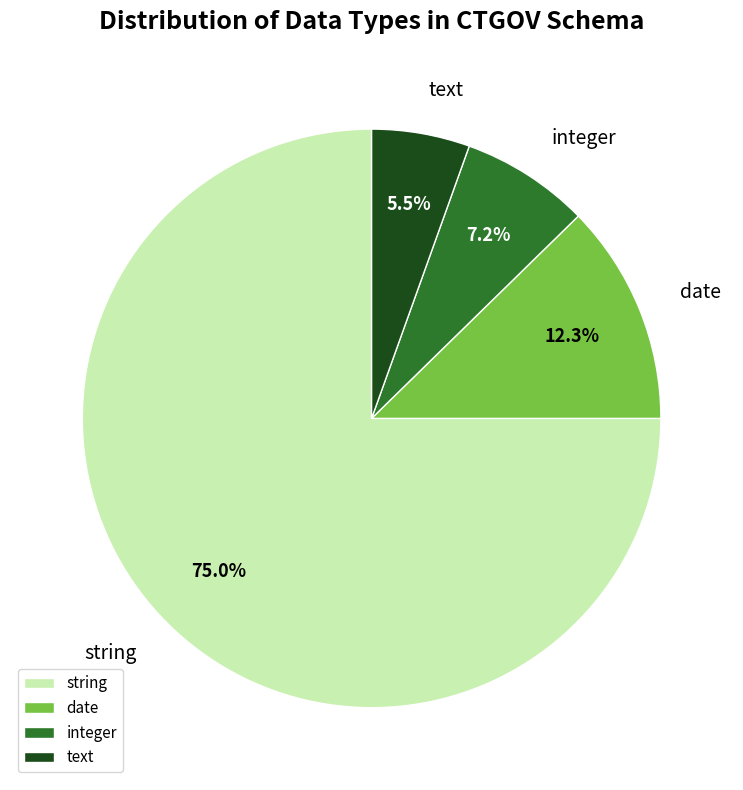

Rank the categories by value from lowest to highest.

text, integer, date, string